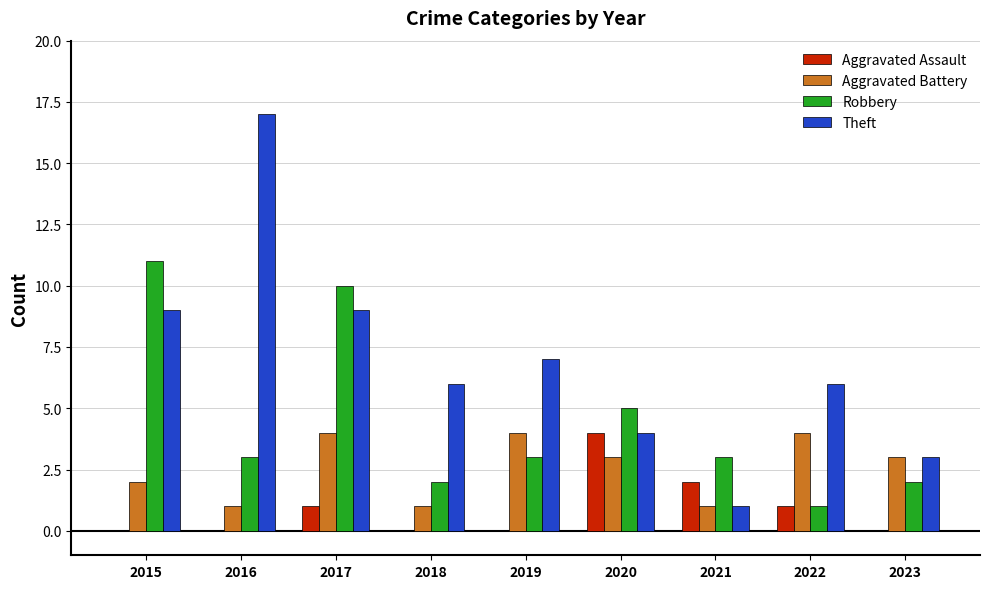

What are all the series names shown in the legend?

Aggravated Assault, Aggravated Battery, Robbery, Theft